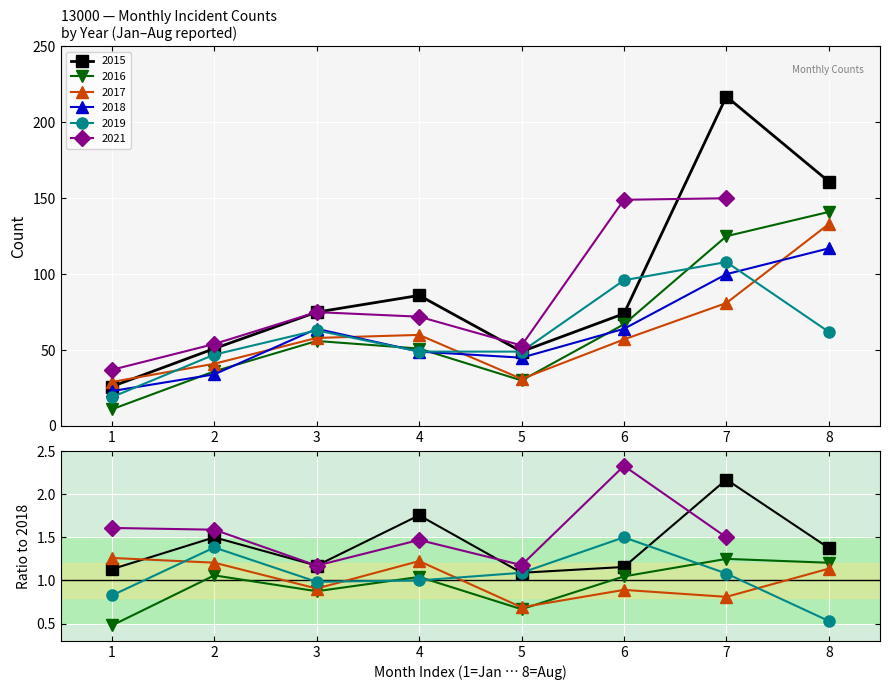

Where do 2017 and 2019 first cross each other?

1 and 2